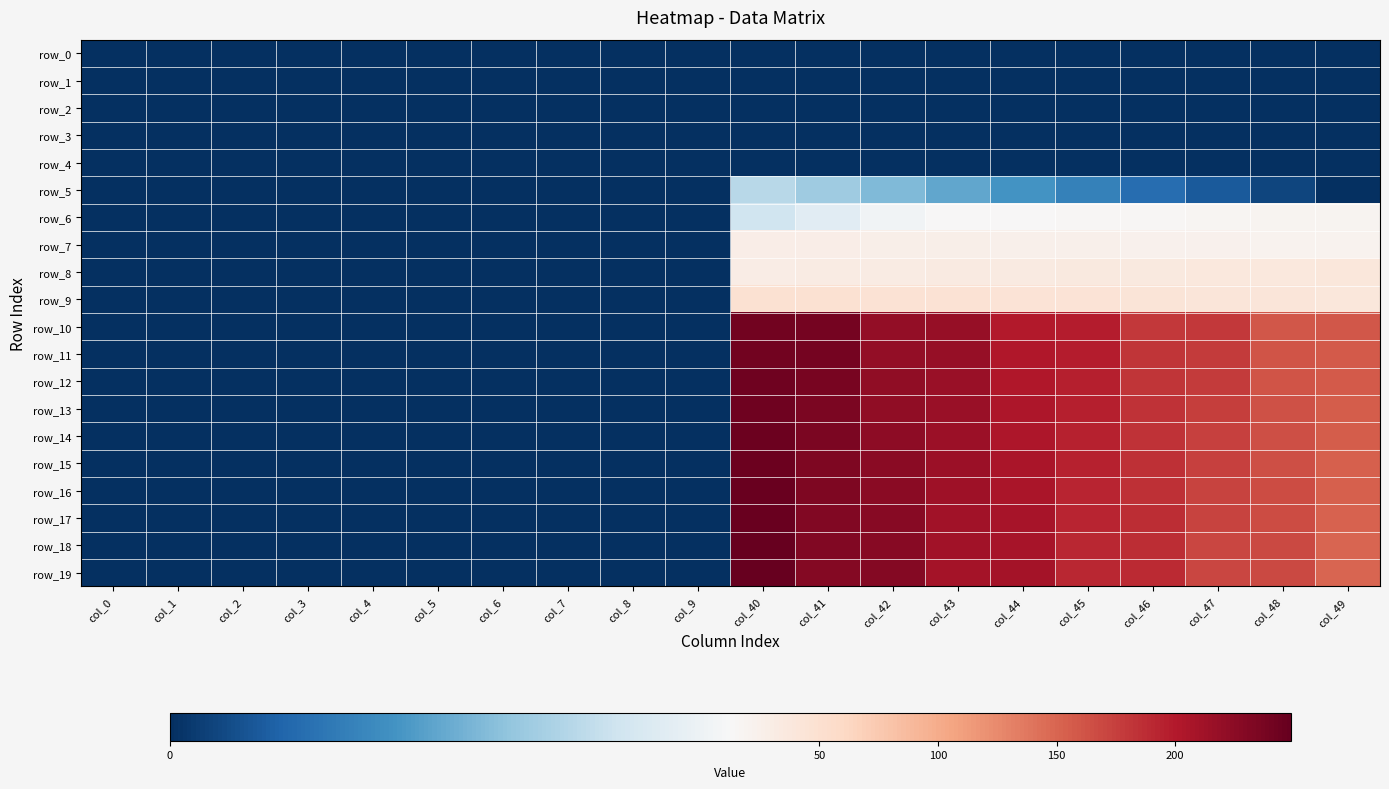

Between col_6 and col_48, which is larger?

col_6